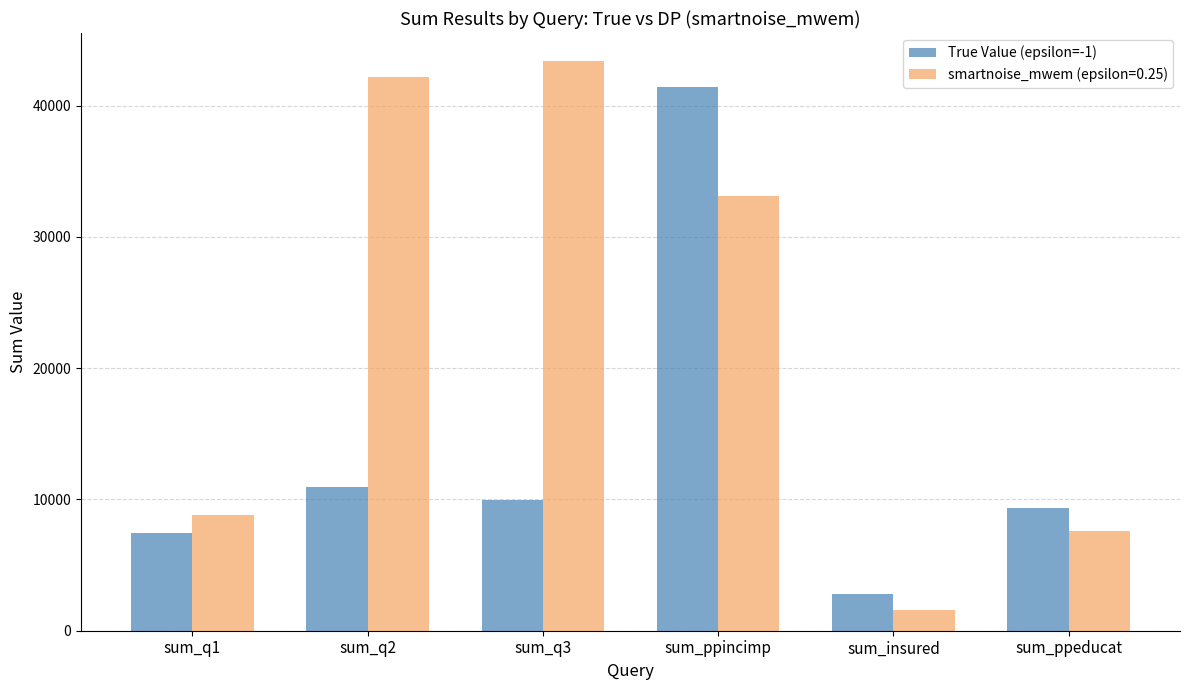

What is the difference between the smartnoise_mwem (epsilon=0.25) values at sum_q3 and sum_ppincimp?

10216